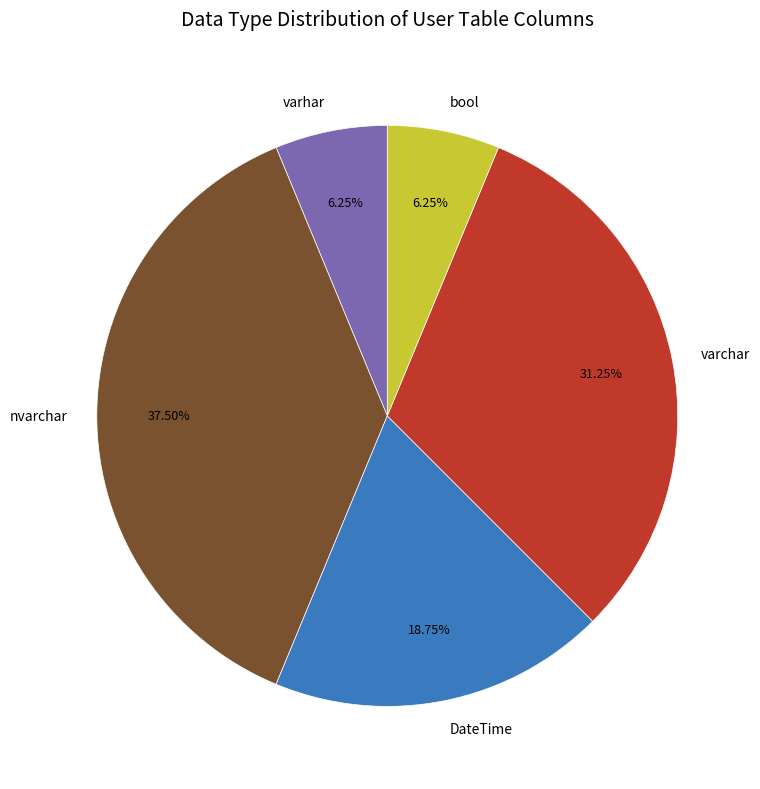

How many slices are in this pie chart?

5